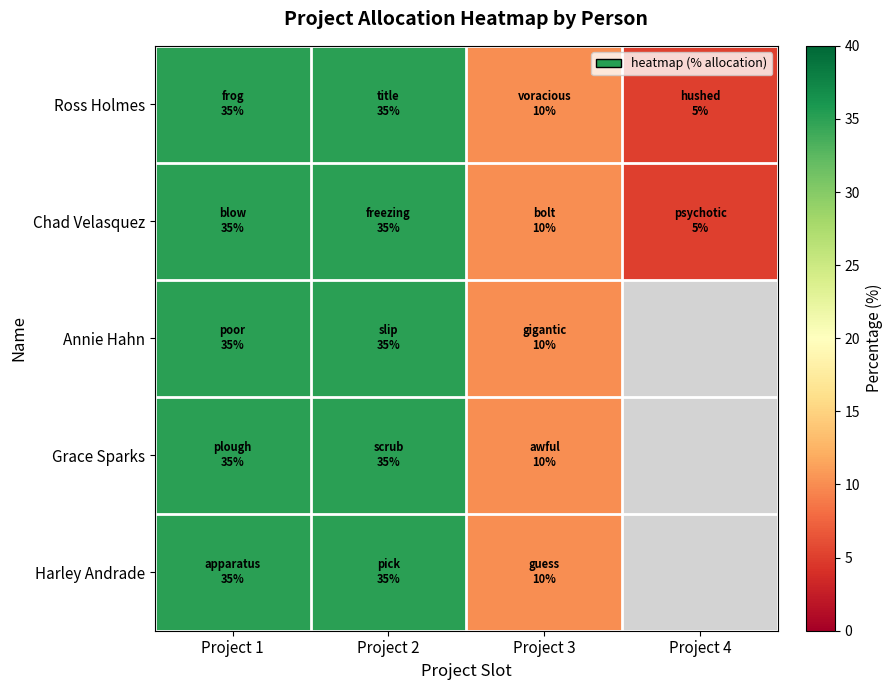

Count the number of data series in this chart.

5